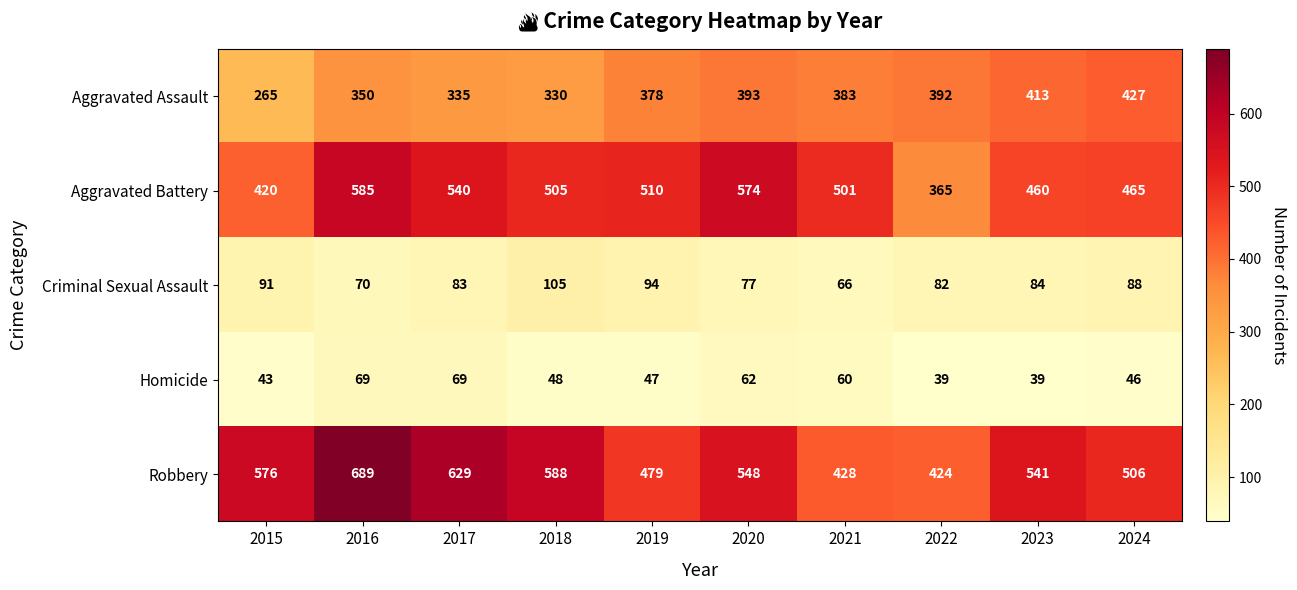

How many series are shown in this chart?

5